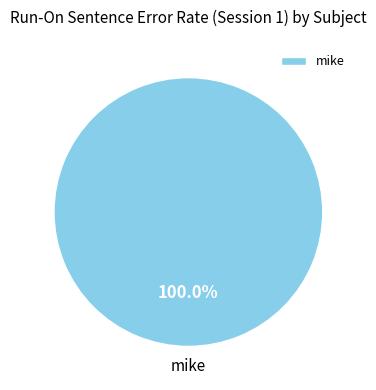

Count the number of slices in the pie.

1